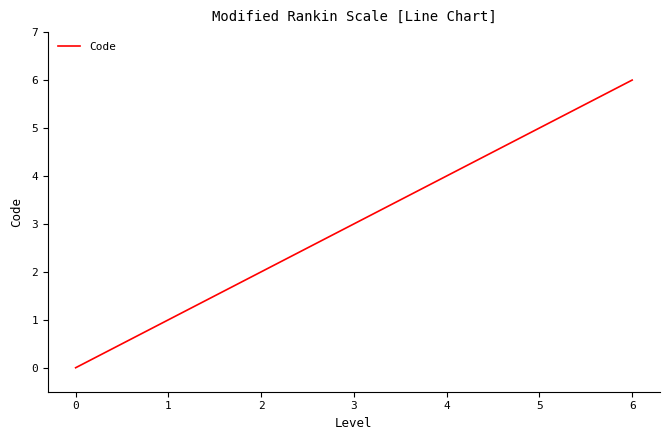

What is the difference between the maximum and minimum values?

6